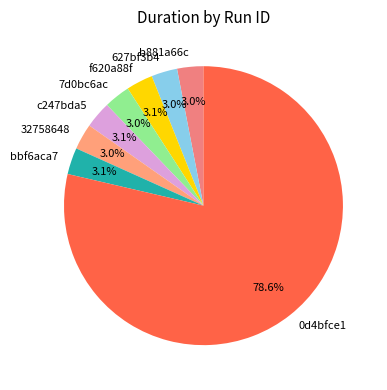

Between 0d4bfce1 and f620a88f, which is larger?

0d4bfce1